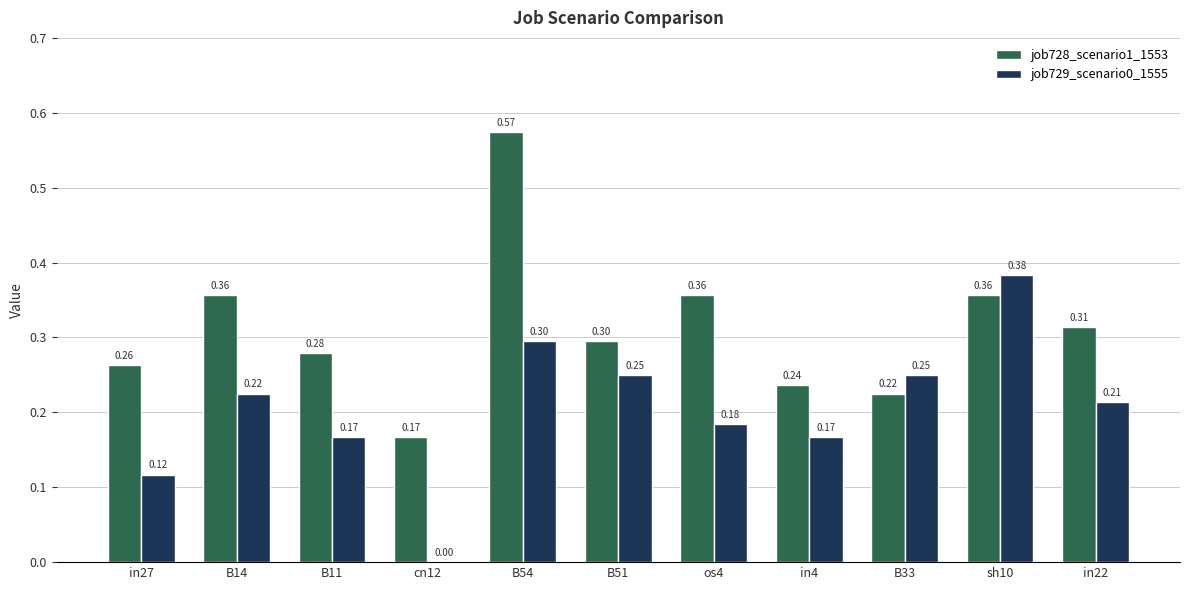

What is the sum of all job728_scenario1_1553 values?

3.4